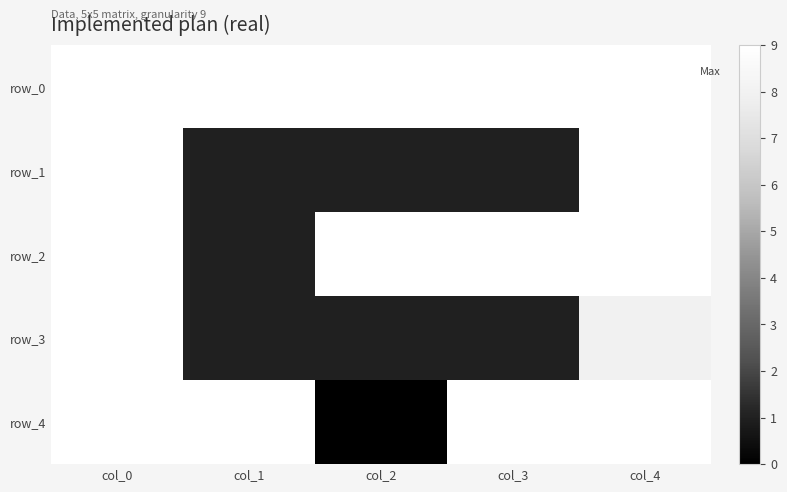

Reading right to left, list all the values displayed in this chart.

row_0: col_4=9	col_3=9	col_2=9	col_1=9	col_0=9
row_1: col_4=9	col_3=1	col_2=1	col_1=1	col_0=9
row_2: col_4=9	col_3=9	col_2=9	col_1=1	col_0=9
row_3: col_4=8	col_3=1	col_2=1	col_1=1	col_0=9
row_4: col_4=9	col_3=9	col_2=0	col_1=9	col_0=9